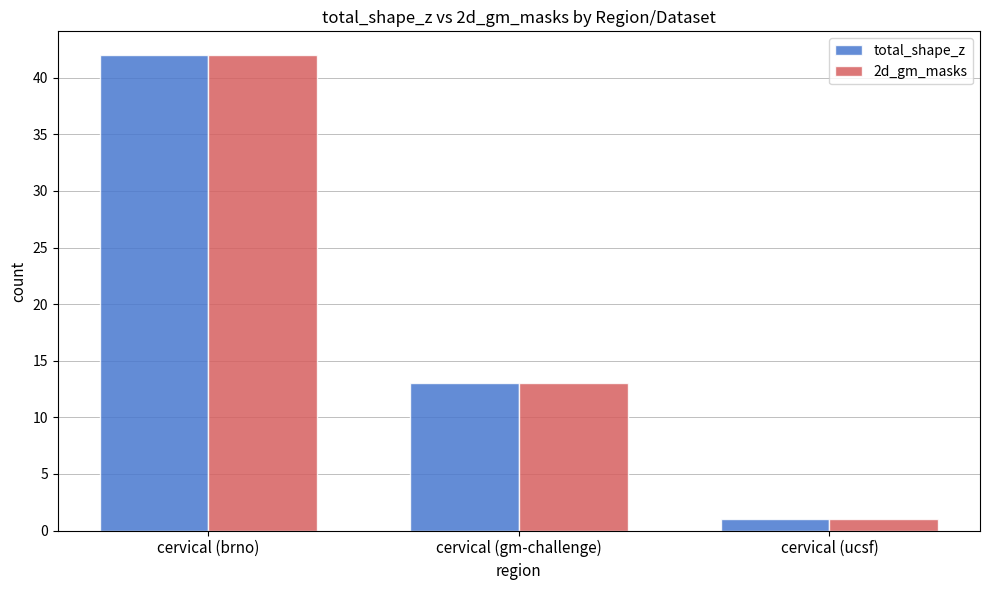

True or false: total_shape_z has a value of 13 at cervical (gm-challenge).

True